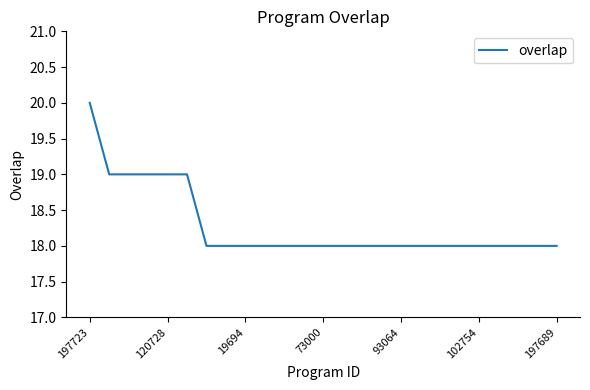

What is the smallest value displayed?

18